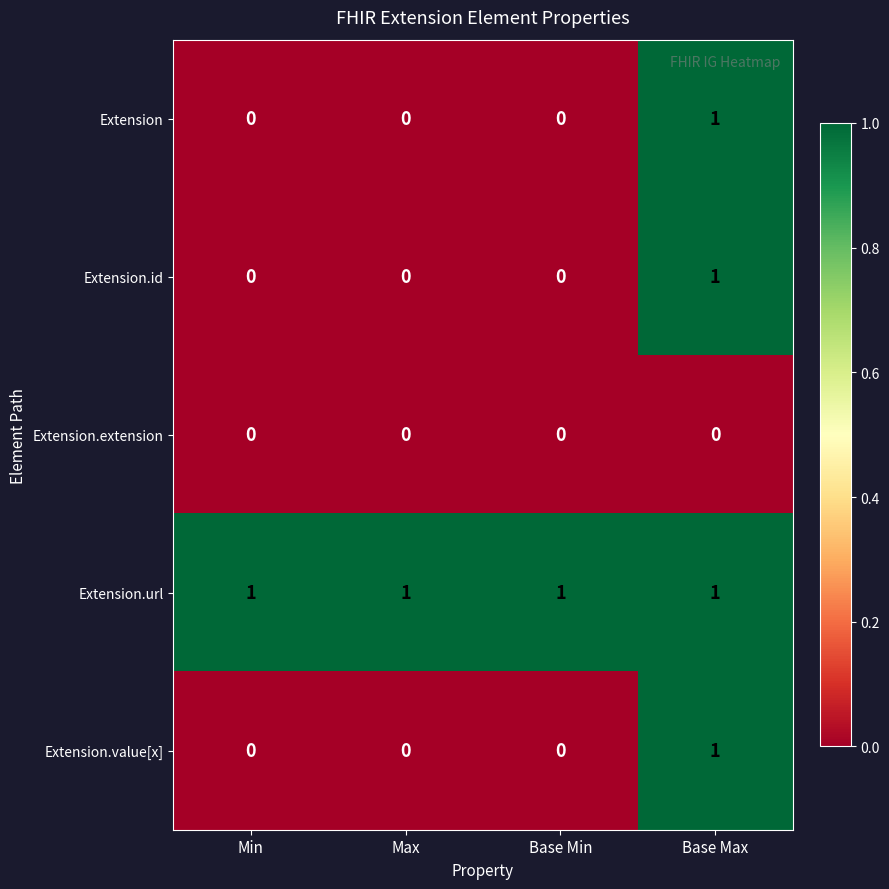

How many values in the Extension series exceed 0?

1